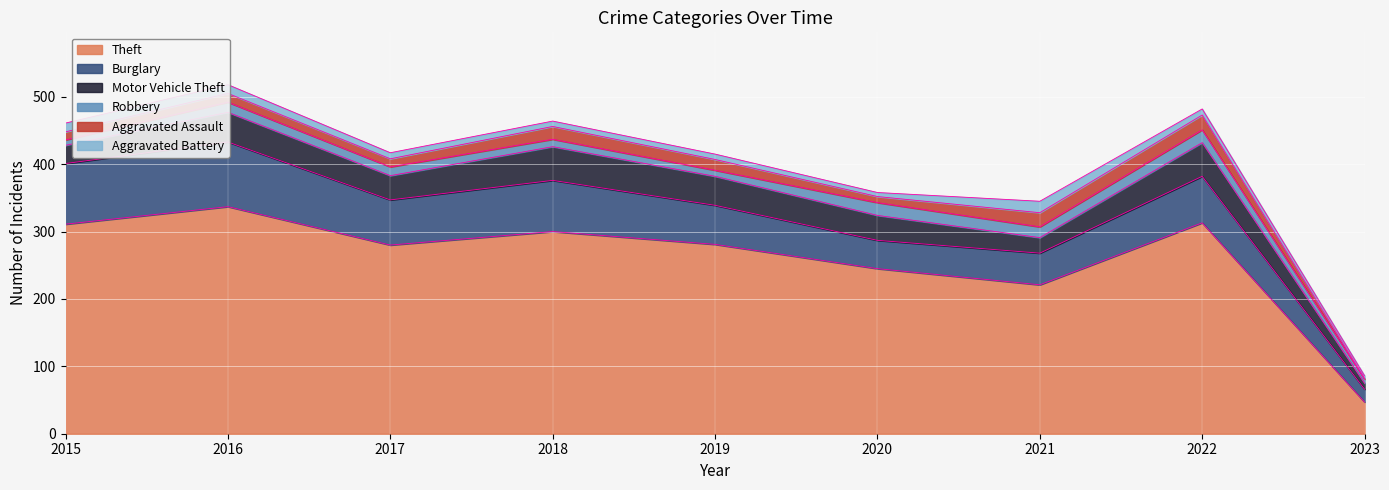

Is it true that Burglary equals 75 at 2021?

False